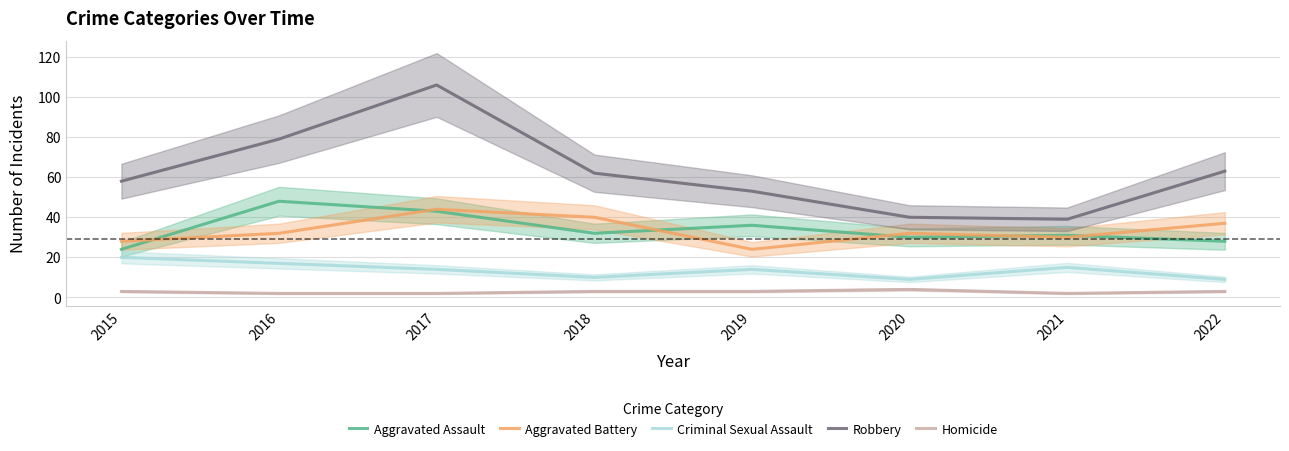

Reading left to right, what are all the values shown in this chart?

Aggravated Assault: 24	48	43	32	36	30	31	28
Aggravated Battery: 28	32	44	40	24	32	30	37
Criminal Sexual Assault: 20	17	14	10	14	9	15	9
Robbery: 58	79	106	62	53	40	39	63
Homicide: 3	2	2	3	3	4	2	3